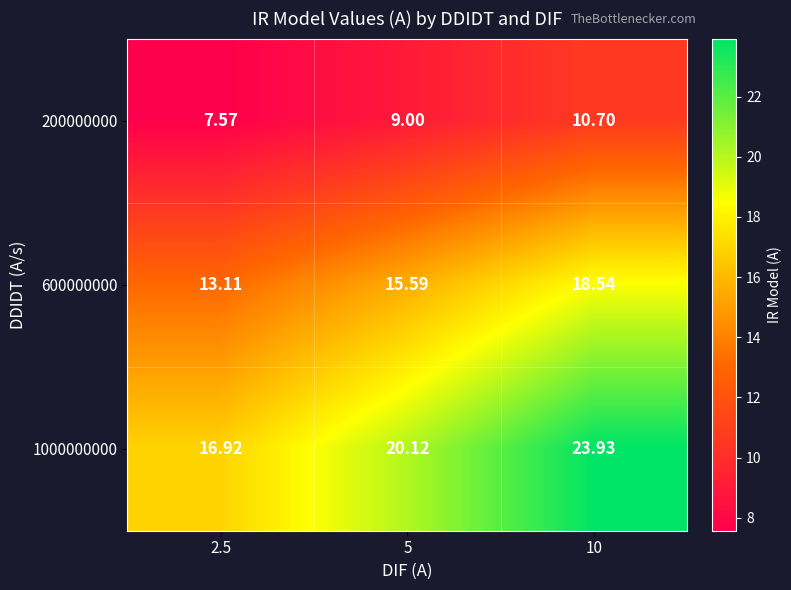

Is the value of 200000000 at 2.5 greater than the value of 600000000 at 2.5?

No